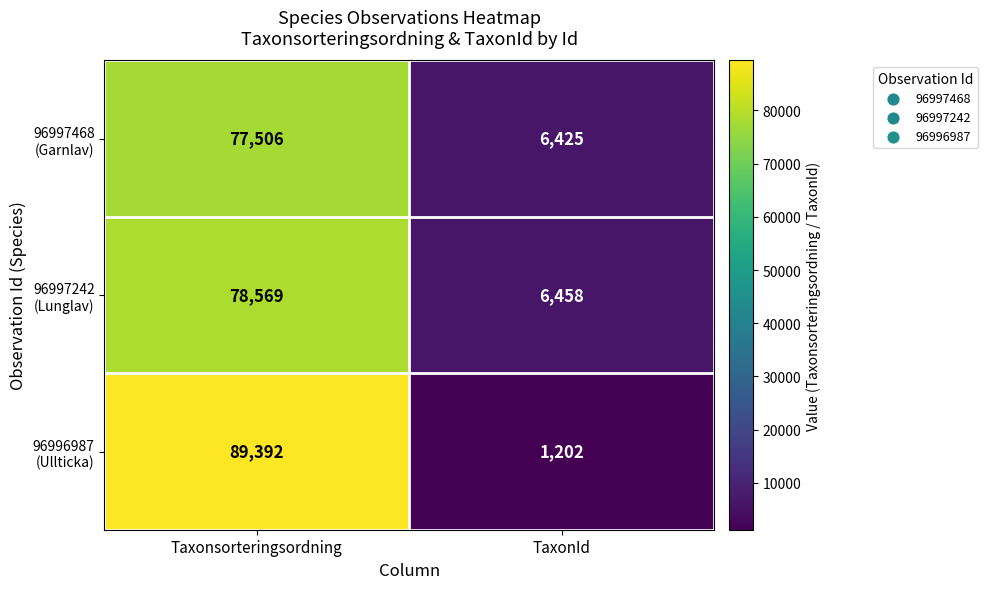

What is the total value across all series at Taxonsorteringsordning?

245467